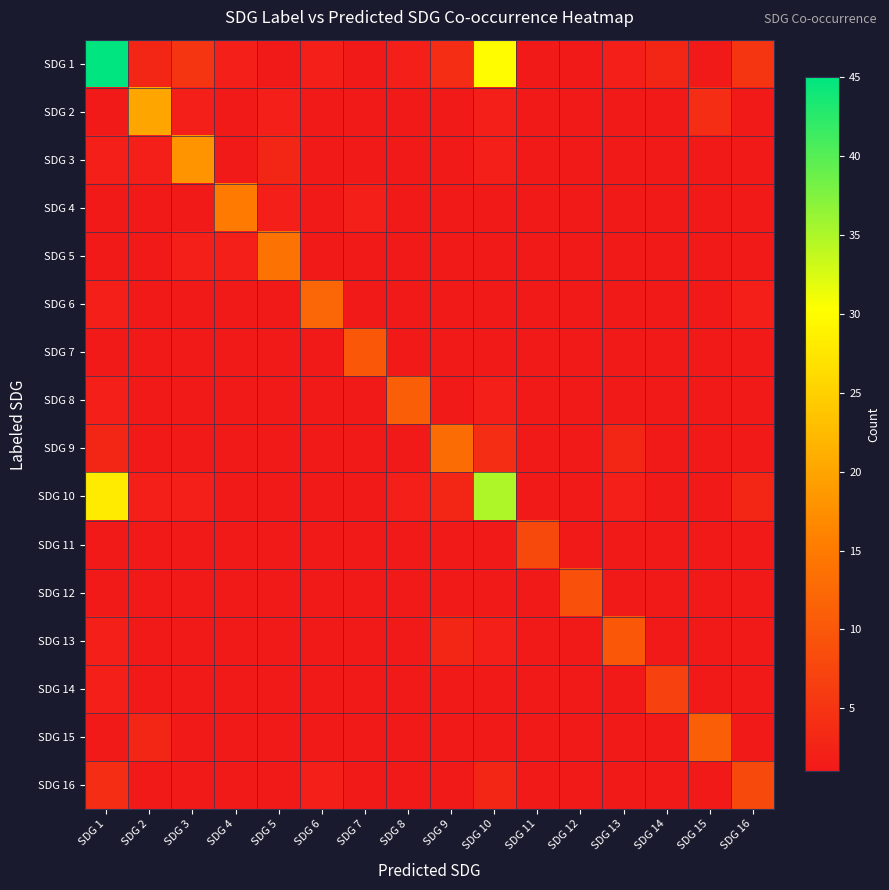

At SDG 3, list the series in order from smallest to largest.

SDG 4, SDG 6, SDG 7, SDG 8, SDG 9, SDG 11, SDG 12, SDG 13, SDG 14, SDG 15, SDG 16, SDG 2, SDG 5, SDG 10, SDG 1, SDG 3